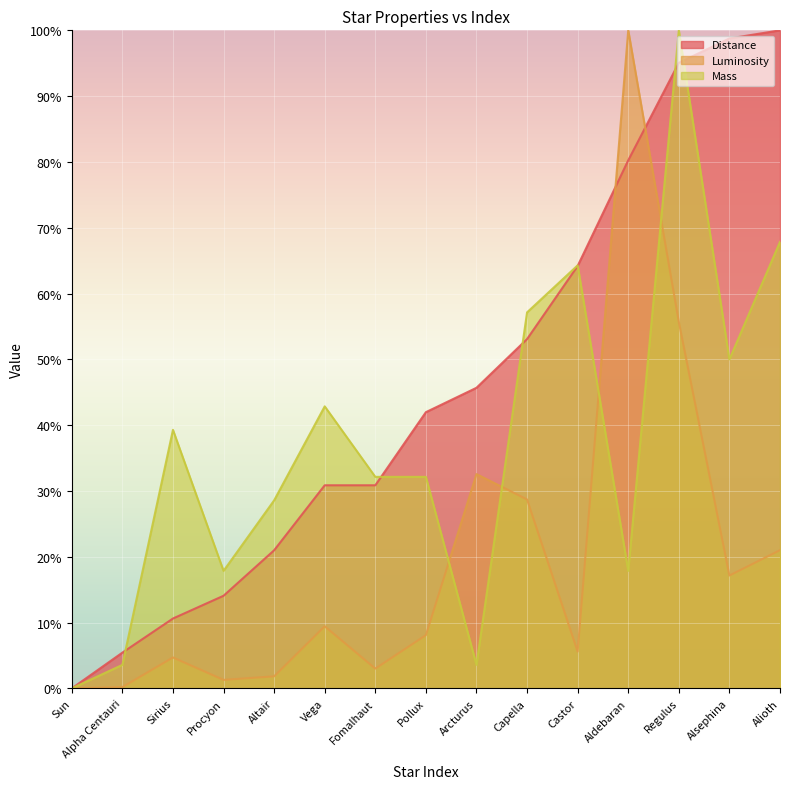

Which category has the highest value across all series?

Alioth